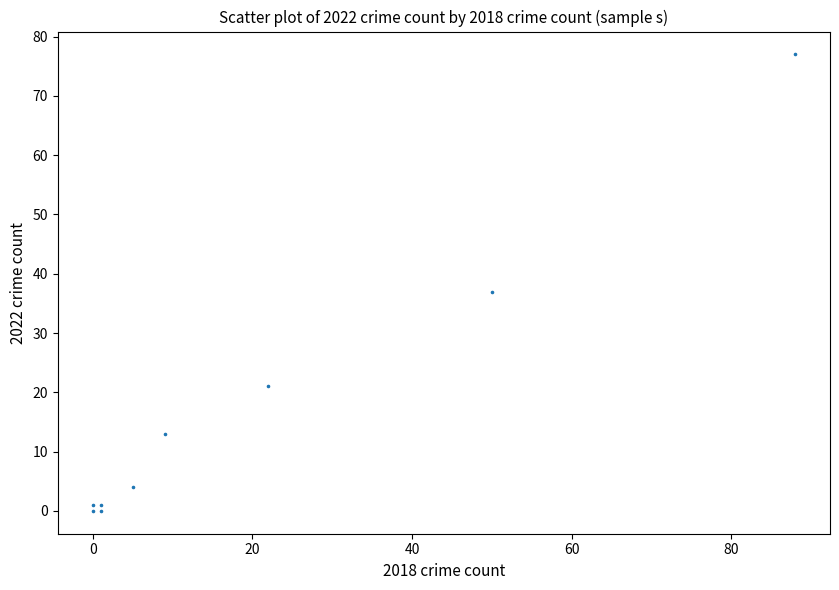

What is the average Y value?

17